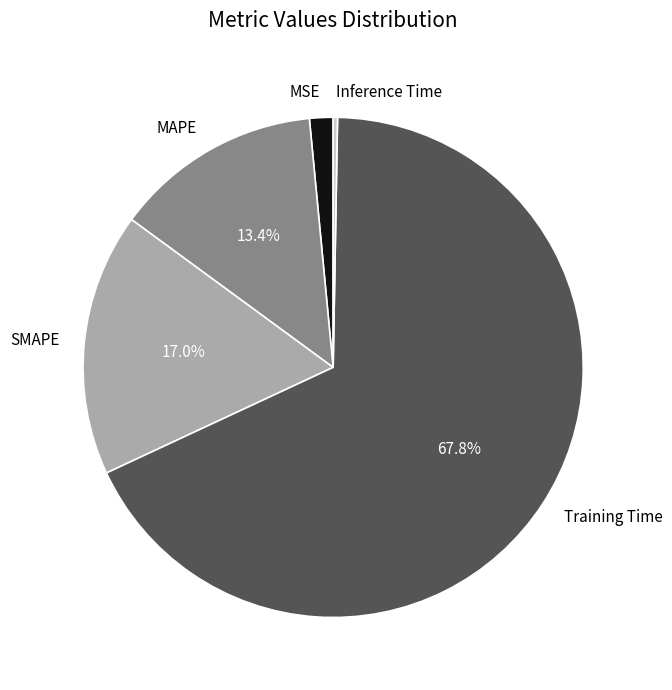

To the nearest percent, what portion does MSE represent?

2%